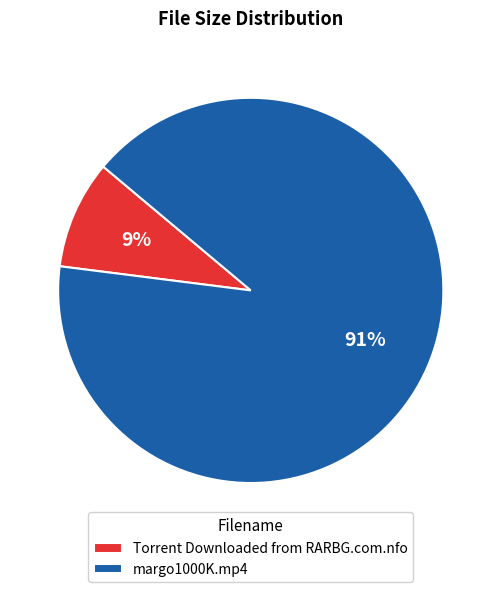

To the nearest percent, what is the average slice percentage?

50%